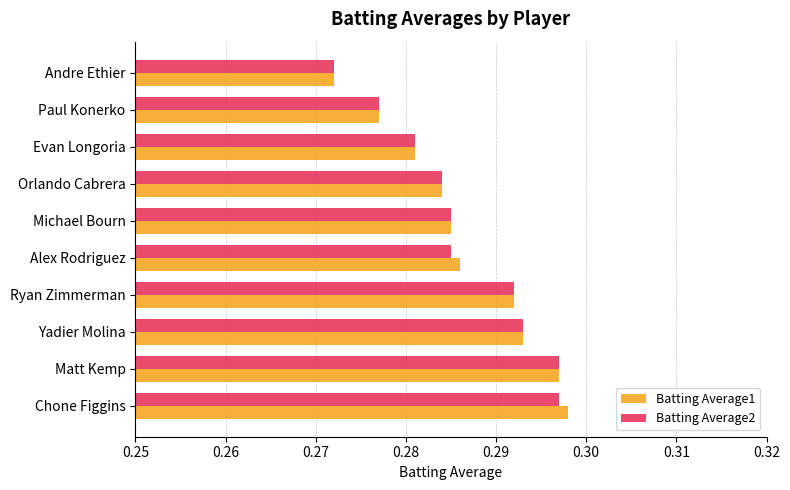

What is the total value across all series at Andre Ethier?

0.5